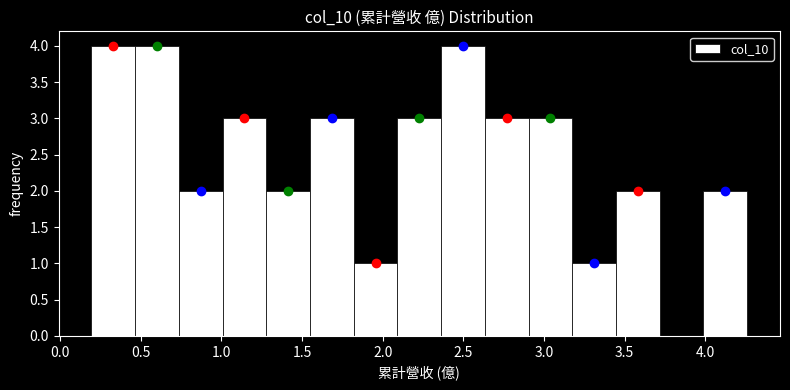

Reading left to right, list every bar in this chart as the range it spans on the x-axis followed by its height. Neither the bar edges nor the heights are printed on the chart, so give them approximately, as read against the axes.

0.20 to 0.45: 4
0.45 to 0.75: 4
0.75 to 1.00: 2
1.00 to 1.30: 3
1.30 to 1.55: 2
1.55 to 1.80: 3
1.80 to 2.10: 1
2.10 to 2.35: 3
2.35 to 2.65: 4
2.65 to 2.90: 3
2.90 to 3.20: 3
3.20 to 3.45: 1
3.45 to 3.70: 2
3.70 to 4.00: 0
4.00 to 4.25: 2